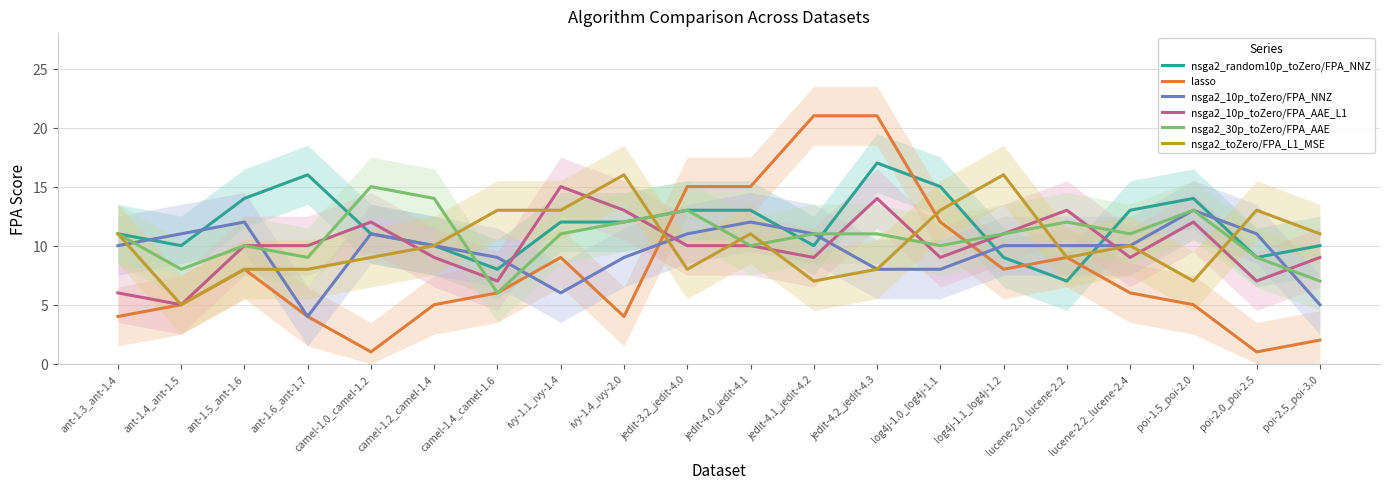

Rank the series by their maximum value, from lowest to highest.

nsga2_10p_toZero/FPA_NNZ, nsga2_10p_toZero/FPA_AAE_L1, nsga2_30p_toZero/FPA_AAE, nsga2_toZero/FPA_L1_MSE, nsga2_random10p_toZero/FPA_NNZ, lasso